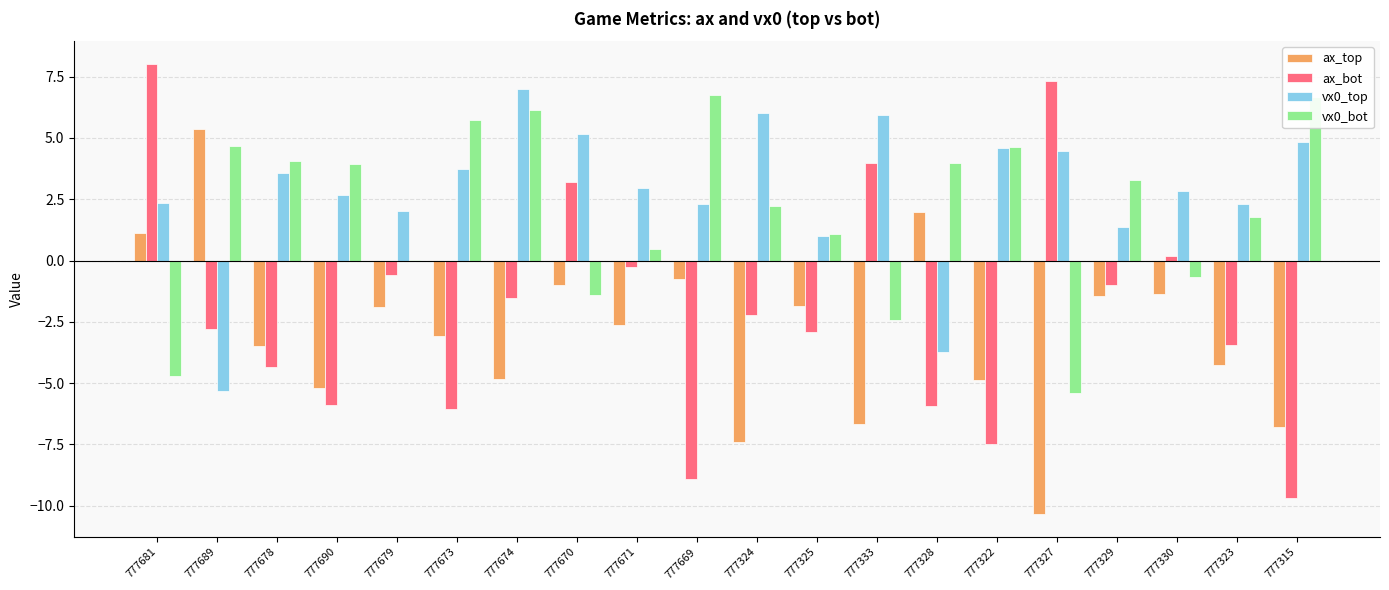

True or false: ax_bot has a value of -9.3 at 777690.

False